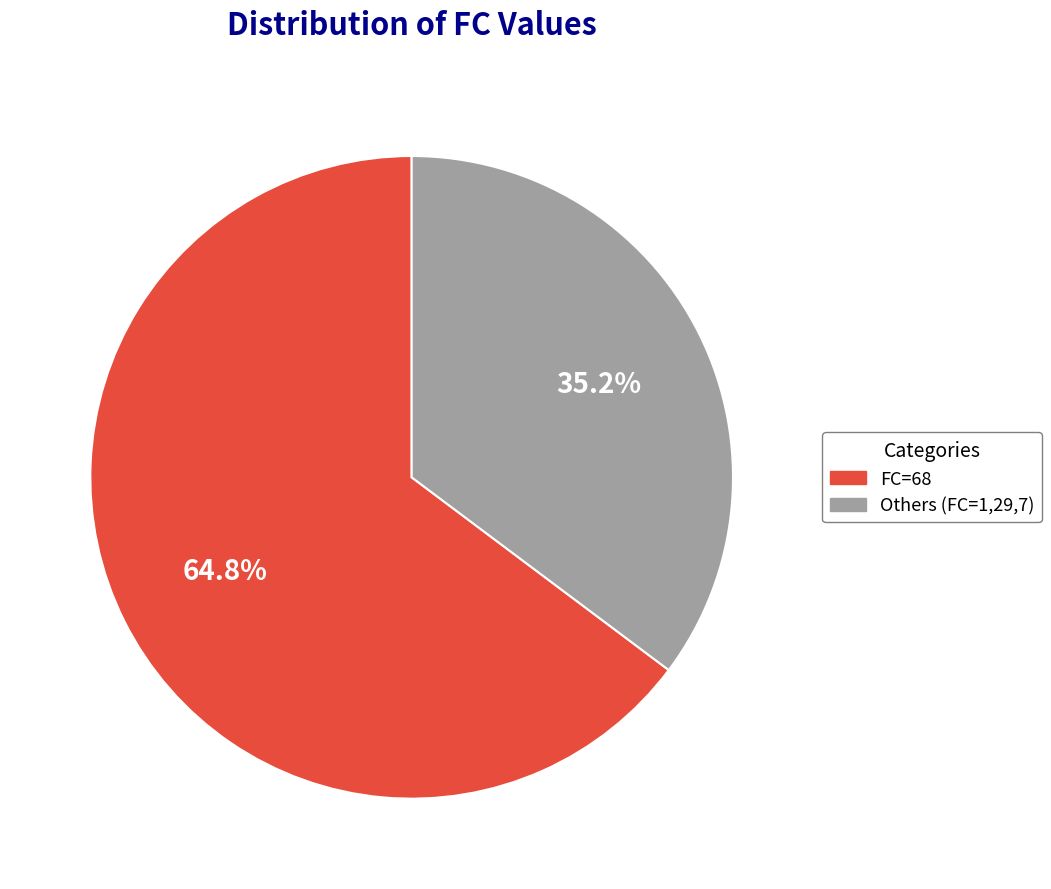

Does any single category account for the majority?

Yes